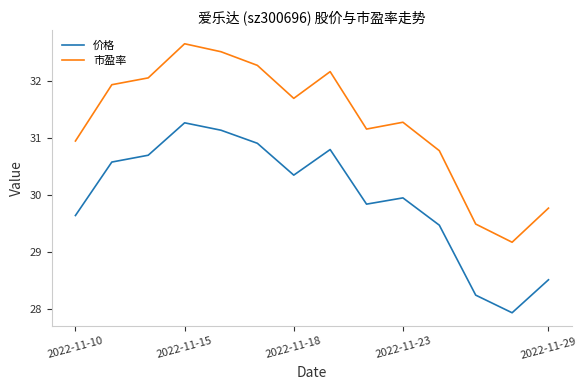

Is this an area chart (filled region under the line)?

No